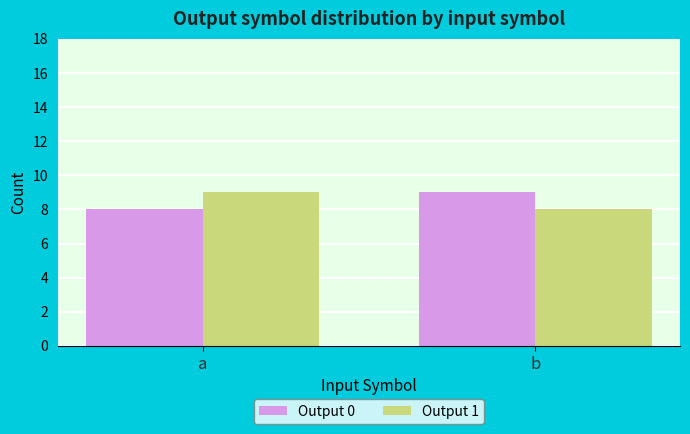

What is the sum of all Output 1 values?

17